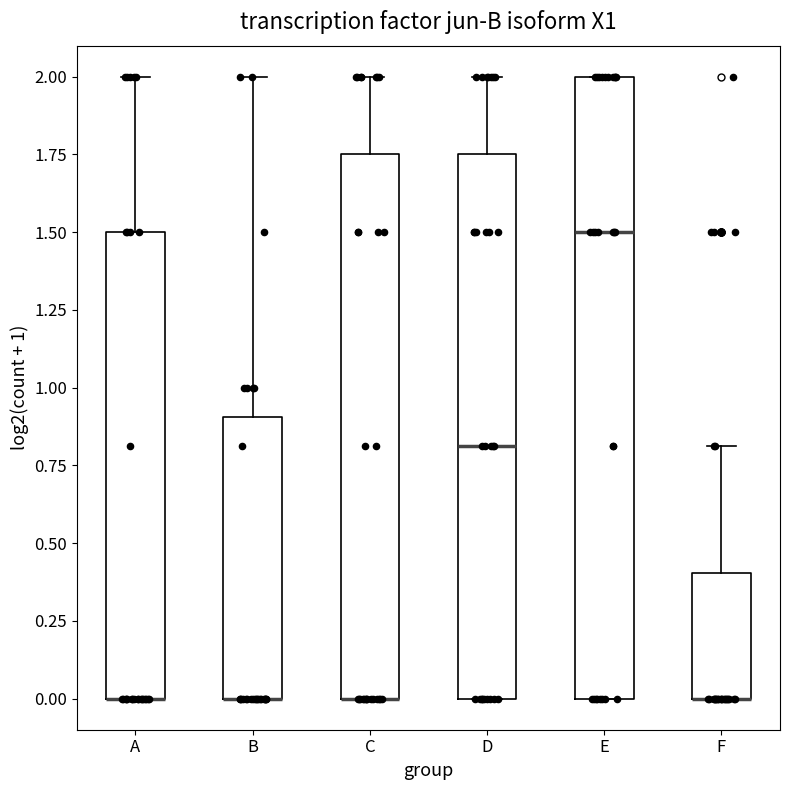

Comparing the boxes themselves (not the whiskers), which one is the tallest?

E